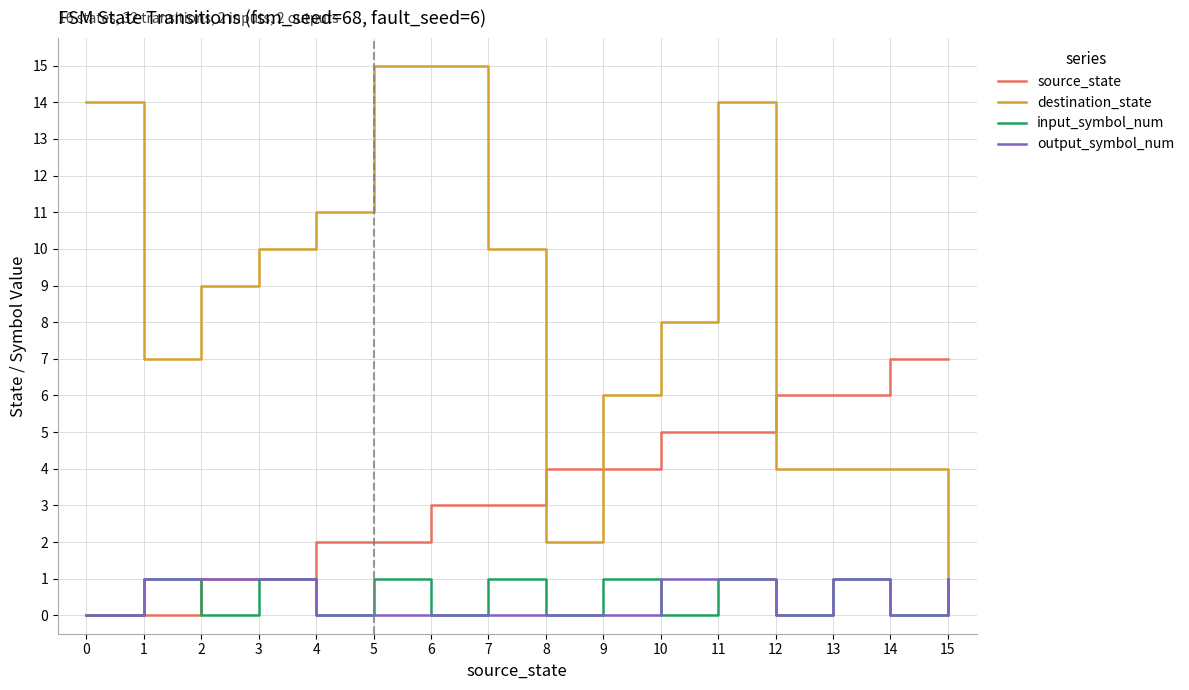

Which series changed the most between 9 and 10?

destination_state